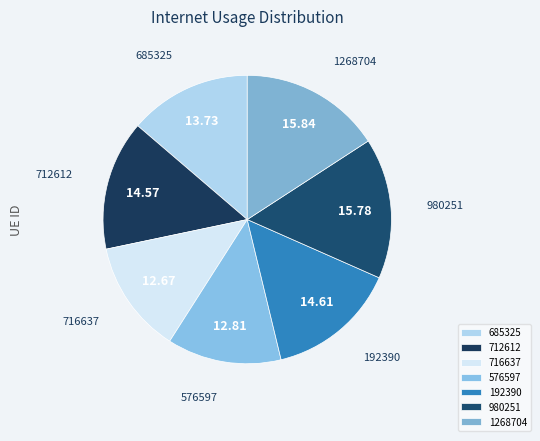

Is there a majority slice in this chart?

No